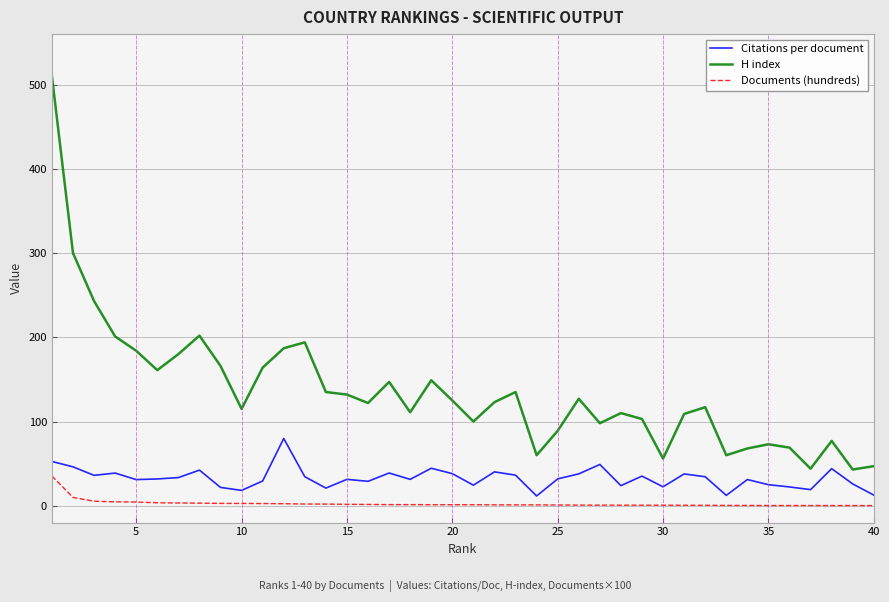

What is the maximum value shown in the chart?

510.0